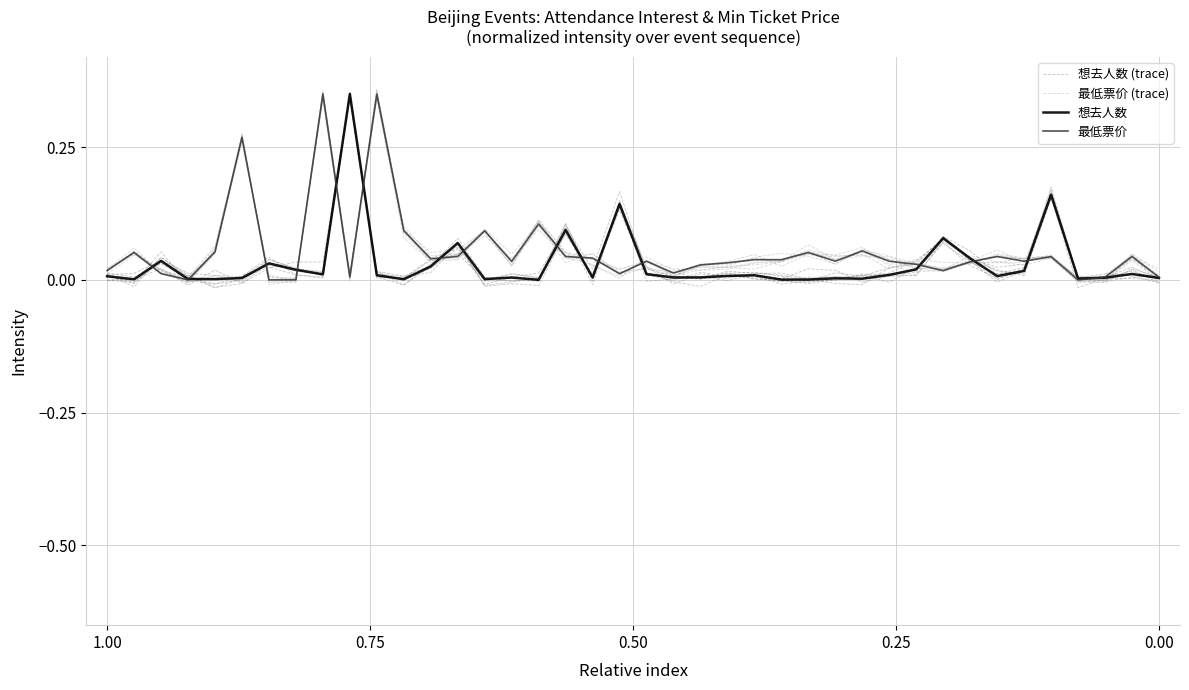

What is the label of the 1st point from the left?

1.00